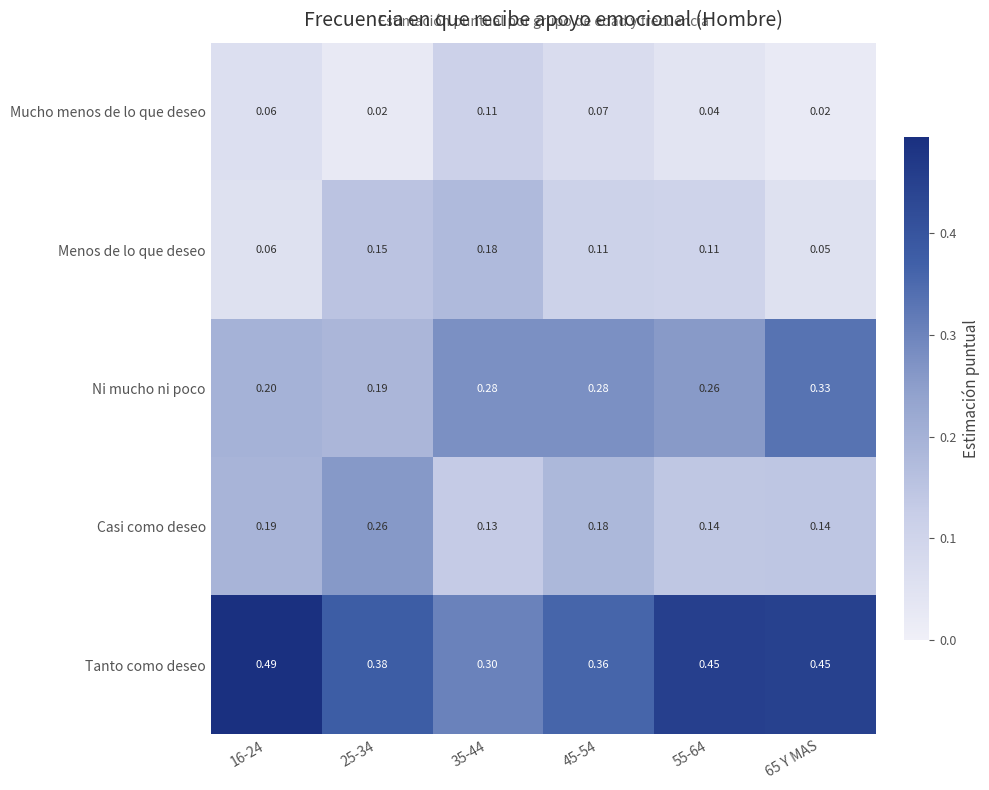

What is the total value across all series at 45-54?

1.0